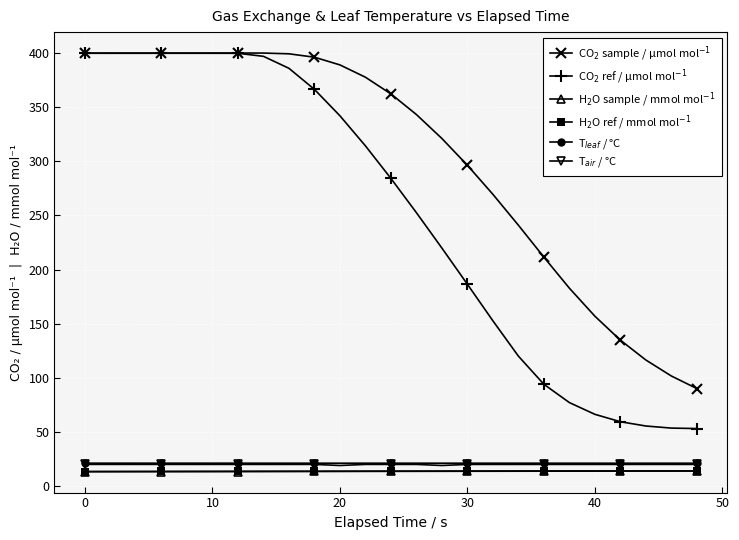

What is the maximum value shown in the chart?

400.2